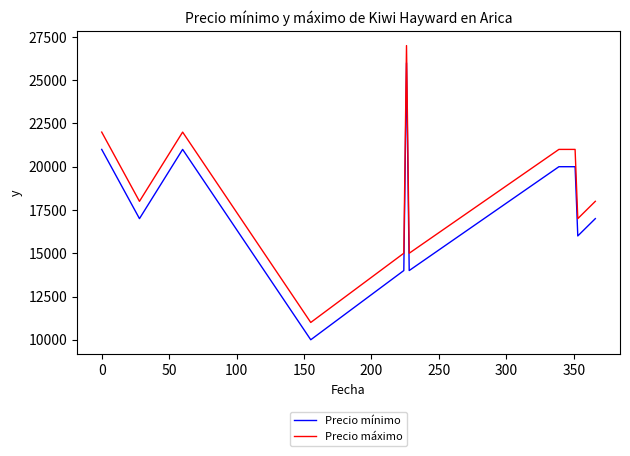

Rank the series by their average value, from highest to lowest.

Precio máximo, Precio mínimo